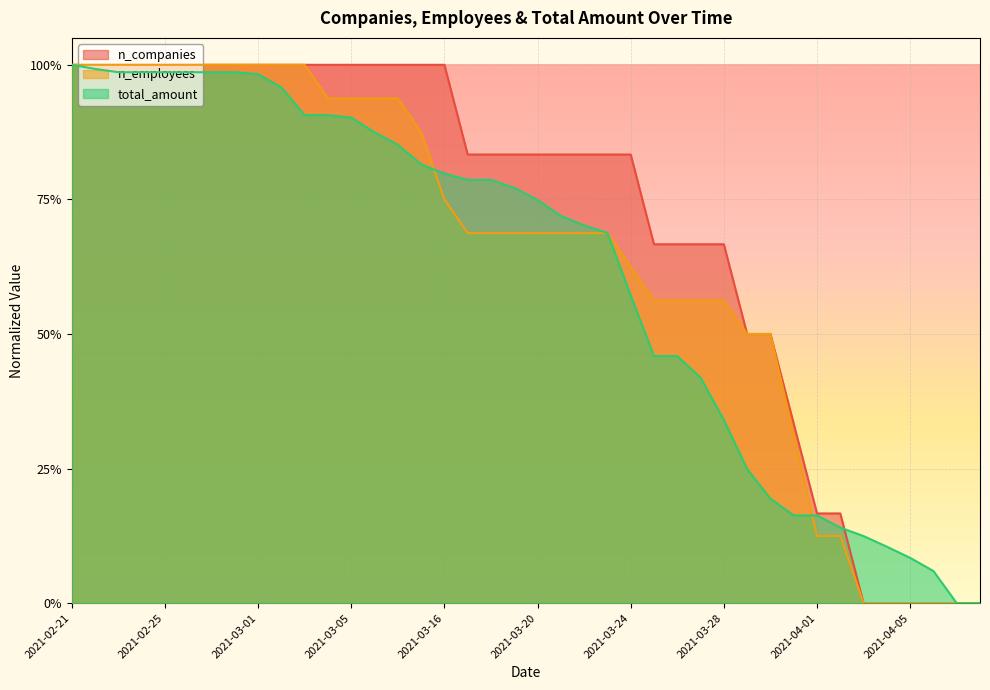

Which series has the largest range (max minus min)?

total_amount